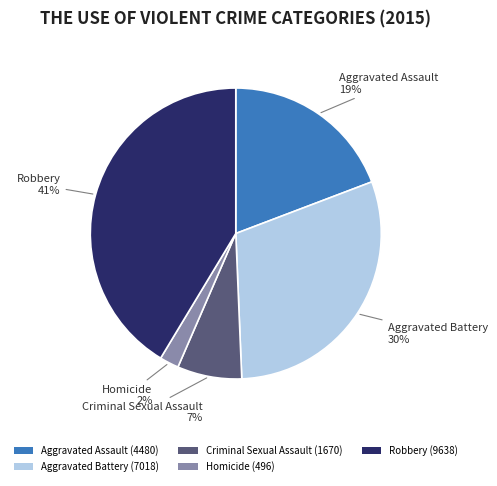

To the nearest percent, what is the combined percentage of Aggravated Battery and Aggravated Assault?

49%